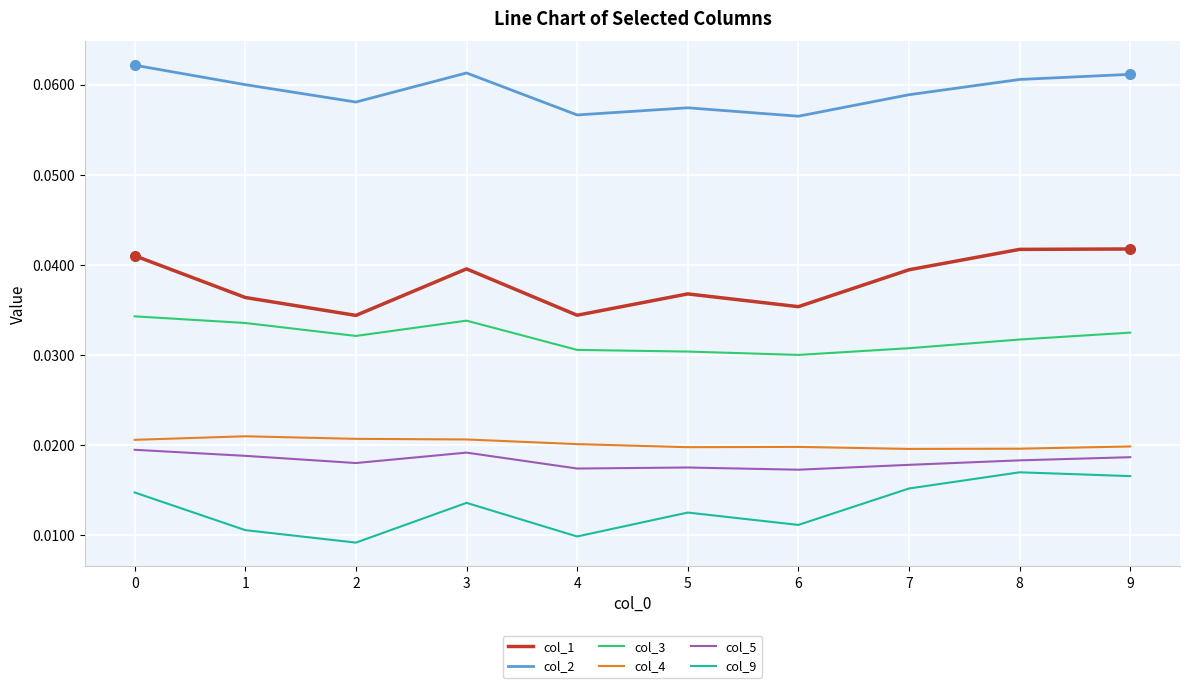

Is the value of col_2 at 8 greater than the value of col_1 at 0?

Yes